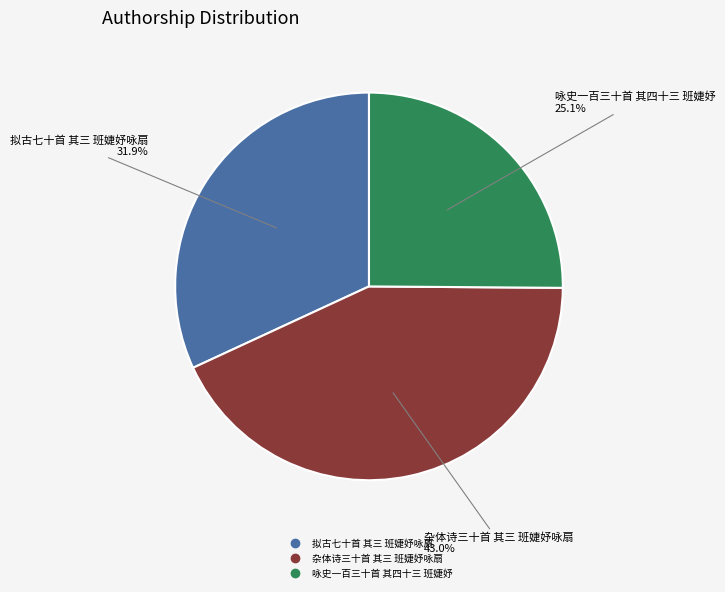

What is the smallest slice in the pie chart?

咏史一百三十首 其四十三 班婕妤